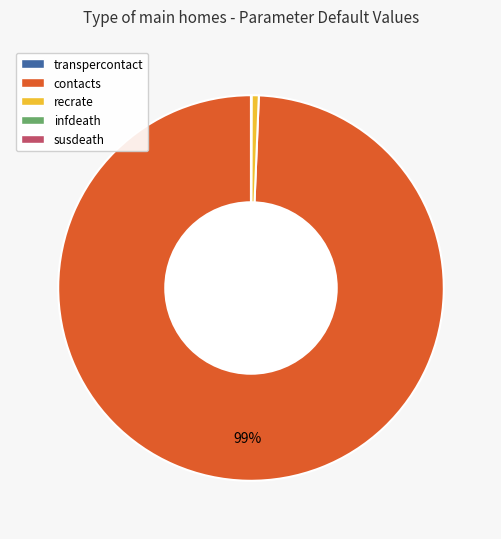

What percentage is the contacts slice, to the nearest percent?

99%